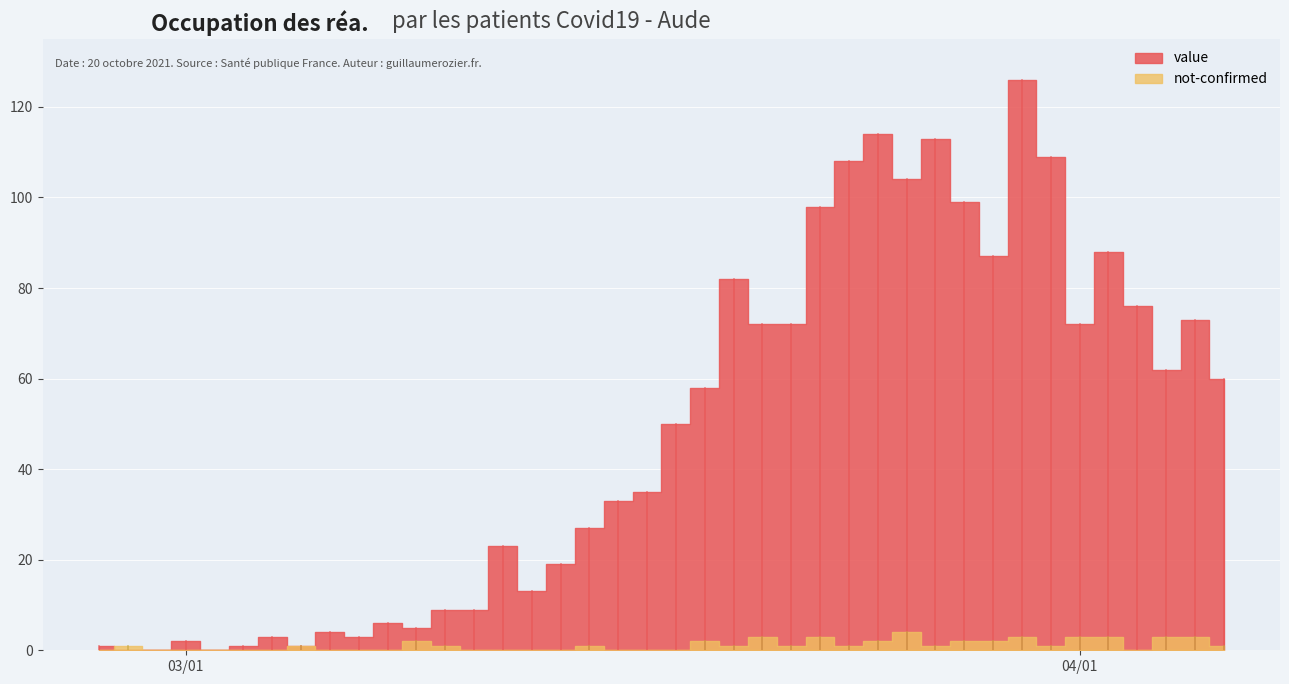

What is the total value across all series at 2020-03-13?

13